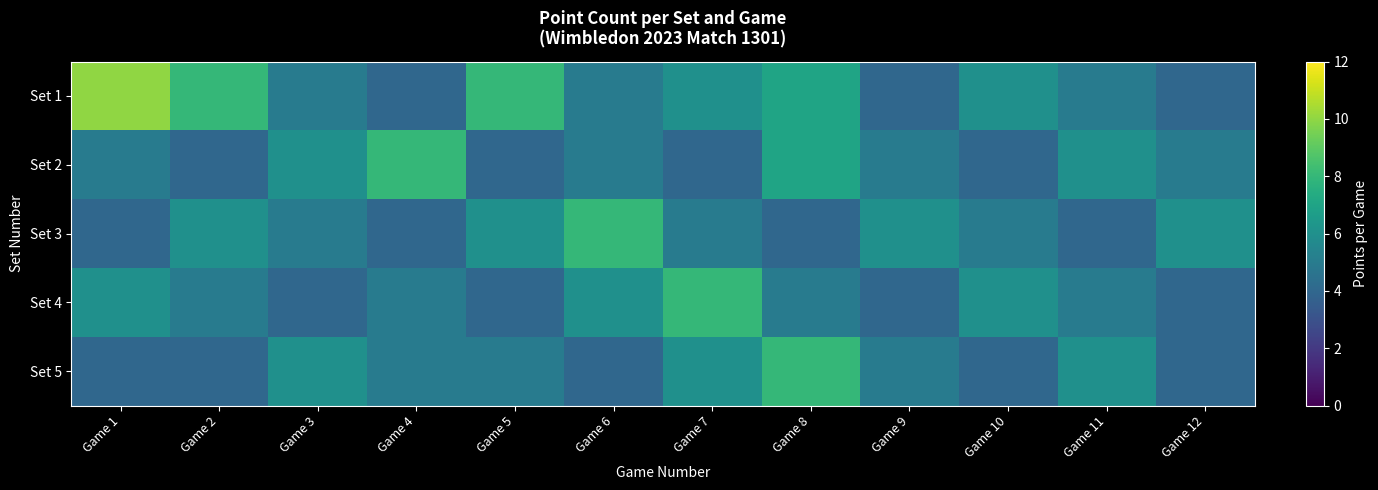

Reading left to right, extract all data points from this chart.

Set 1: Game 1=10	Game 2=8	Game 3=5	Game 4=4	Game 5=8	Game 6=5	Game 7=6	Game 8=7	Game 9=4	Game 10=6	Game 11=5	Game 12=4
Set 2: Game 1=5	Game 2=4	Game 3=6	Game 4=8	Game 5=4	Game 6=5	Game 7=4	Game 8=7	Game 9=5	Game 10=4	Game 11=6	Game 12=5
Set 3: Game 1=4	Game 2=6	Game 3=5	Game 4=4	Game 5=6	Game 6=8	Game 7=5	Game 8=4	Game 9=6	Game 10=5	Game 11=4	Game 12=6
Set 4: Game 1=6	Game 2=5	Game 3=4	Game 4=5	Game 5=4	Game 6=6	Game 7=8	Game 8=5	Game 9=4	Game 10=6	Game 11=5	Game 12=4
Set 5: Game 1=4	Game 2=4	Game 3=6	Game 4=5	Game 5=5	Game 6=4	Game 7=6	Game 8=8	Game 9=5	Game 10=4	Game 11=6	Game 12=4